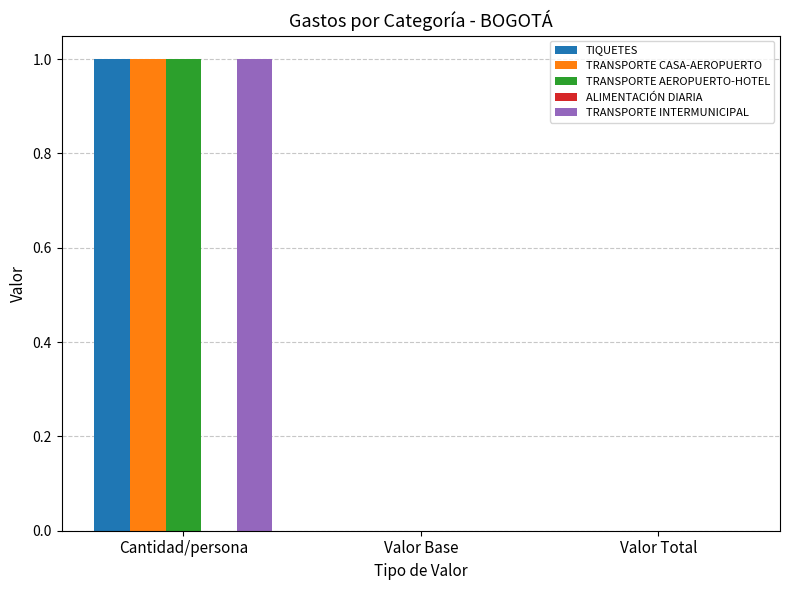

Is it true that TRANSPORTE AEROPUERTO-HOTEL equals 0 at Valor Total?

True